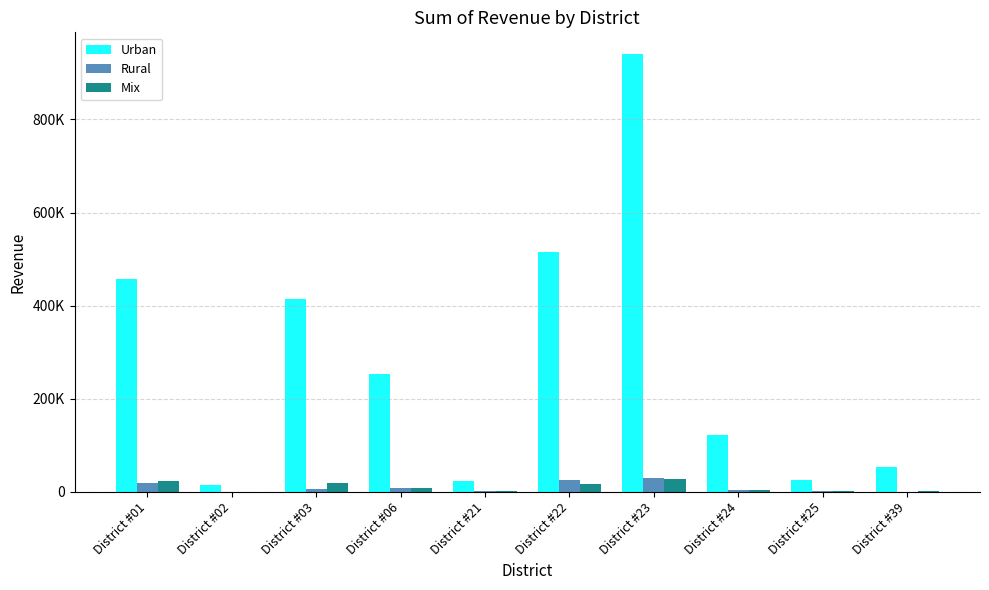

Is the value of Urban at District #39 greater than the value of Rural at District #03?

Yes